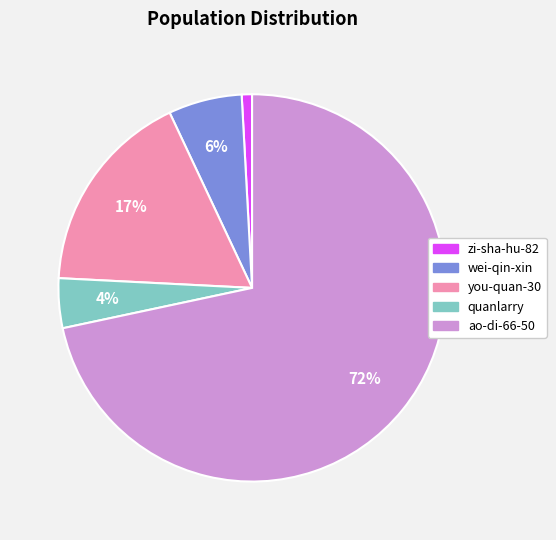

To the nearest percent, what is the difference between the largest and smallest slice percentages?

71%